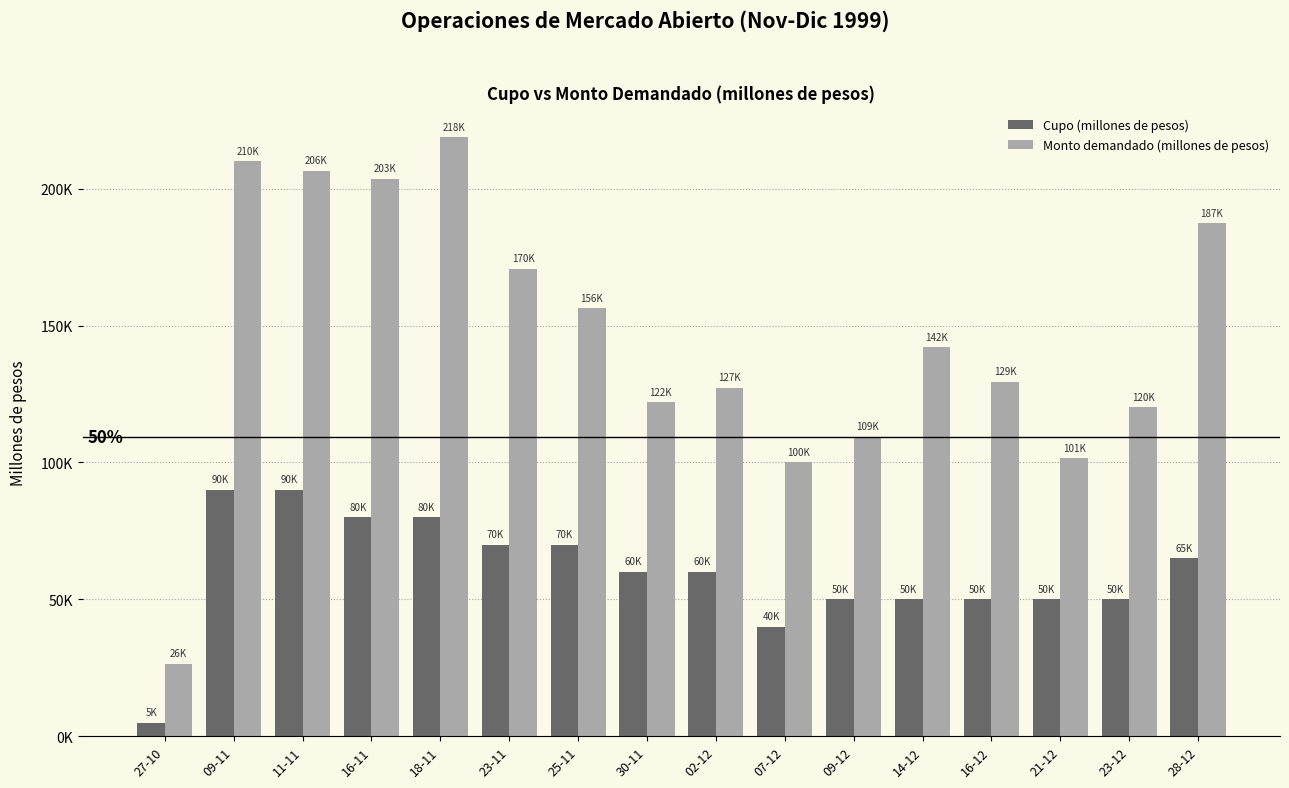

What is the spread (max minus min) of values at 07-12?

60050